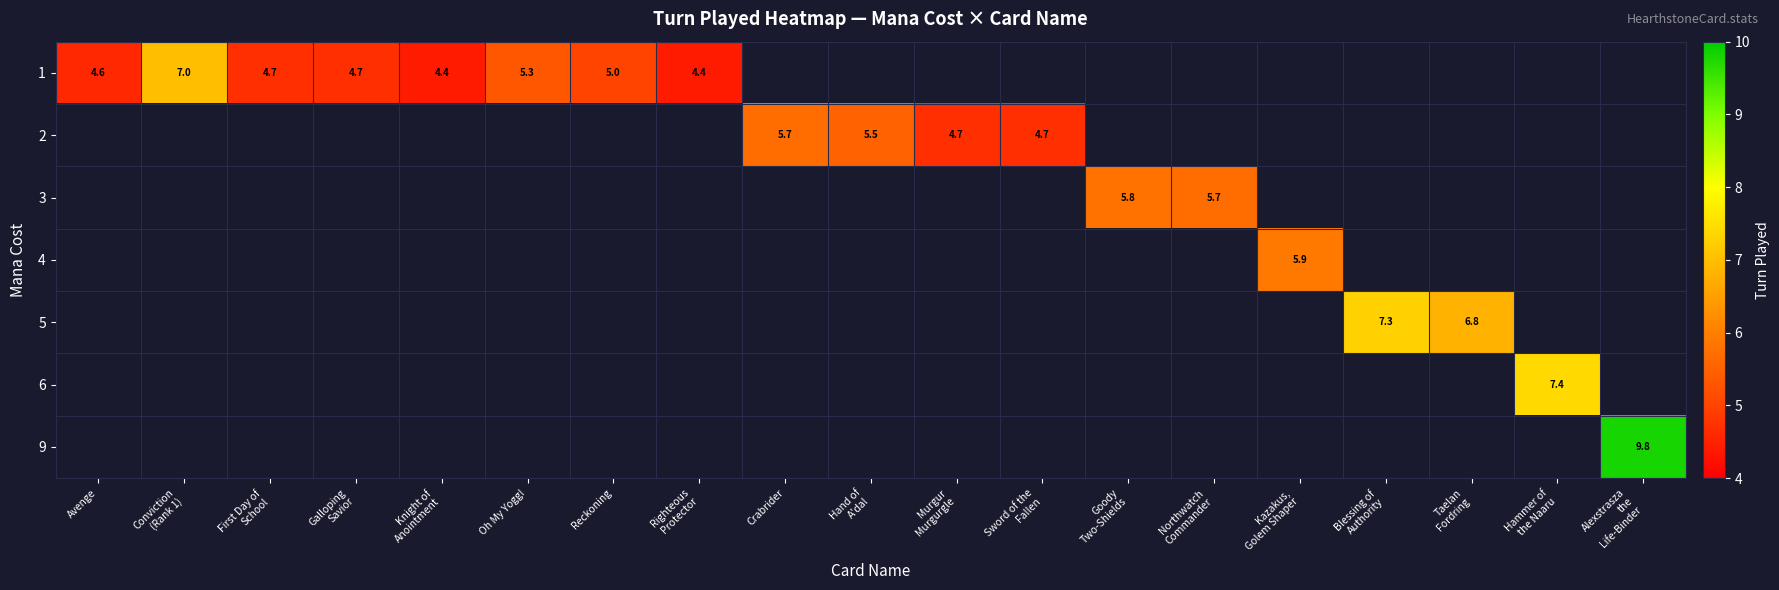

Rank the series by their average value, from lowest to highest.

1, 2, 3, 4, 5, 6, 9